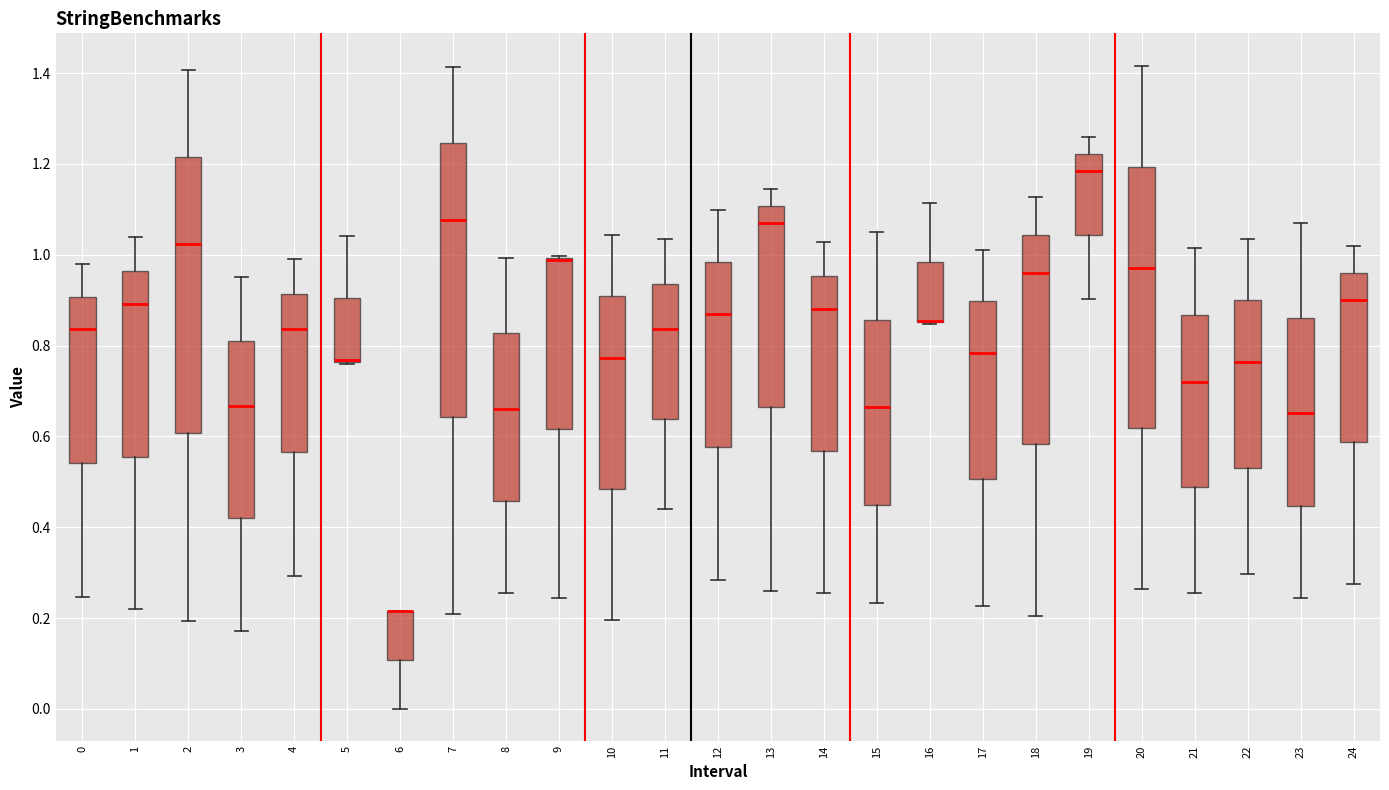

Where does the median line of the box at x = 23 sit on the y-axis? The values are not printed on the chart, so give them approximately, as read against the axis.

0.66